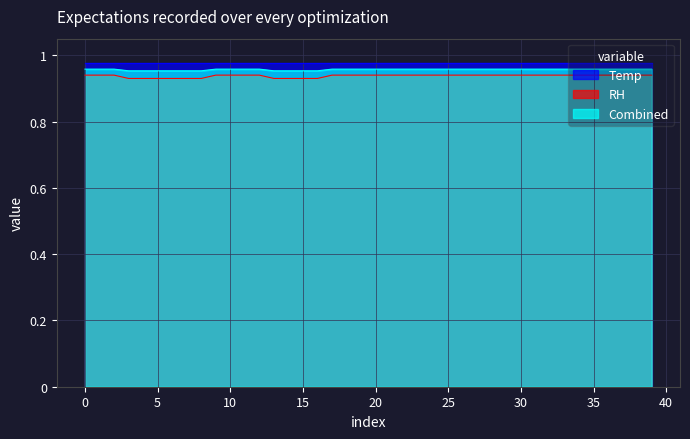

Between 26 and 25, which is larger?

26